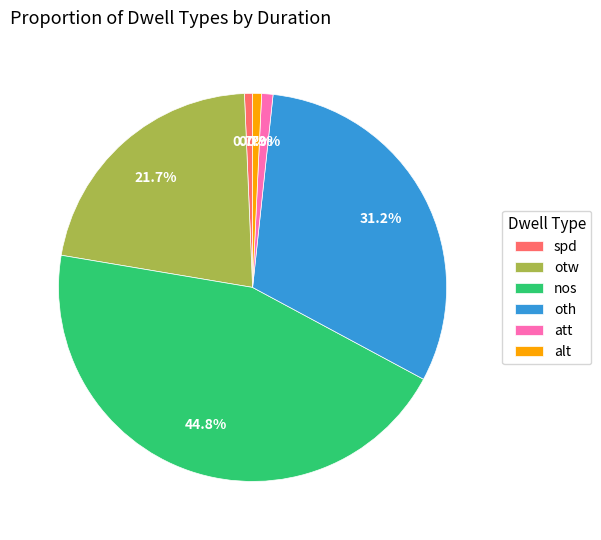

Does alt represent more than half of the total?

No